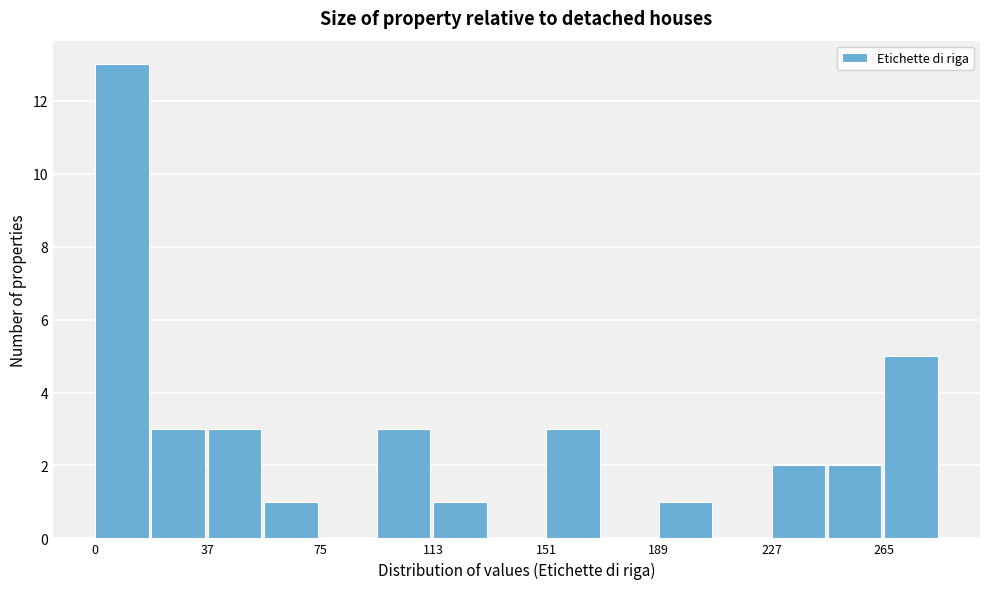

Around what value on the x-axis is the tallest bar? Give the approximate position of its centre, as read against the axis.

10